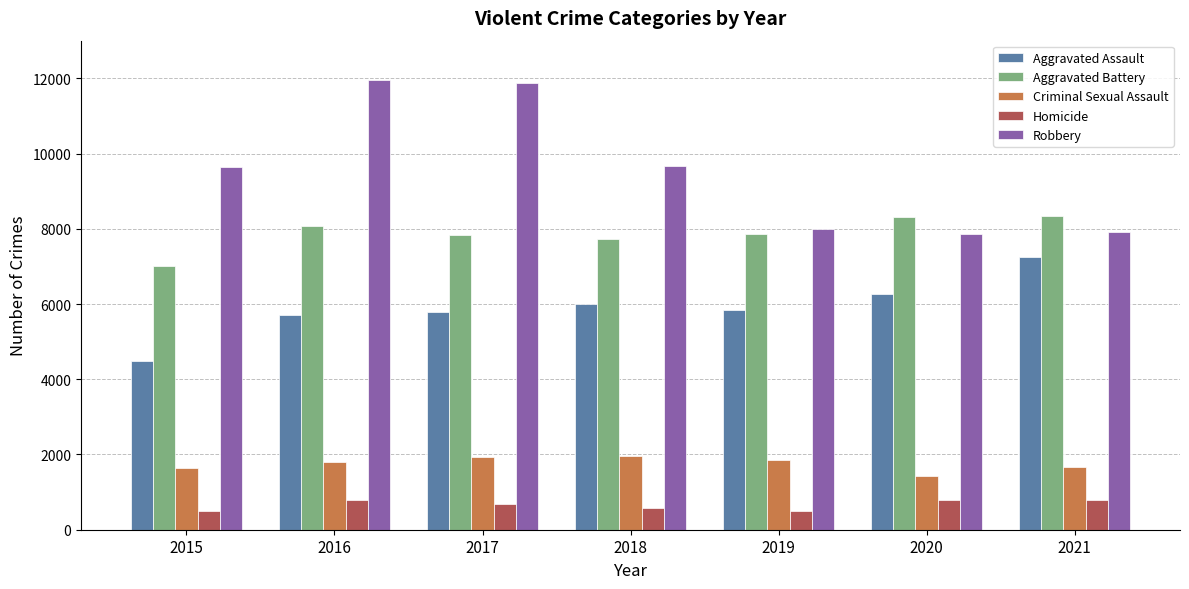

Where is Robbery nearest to the value 9908?

2018